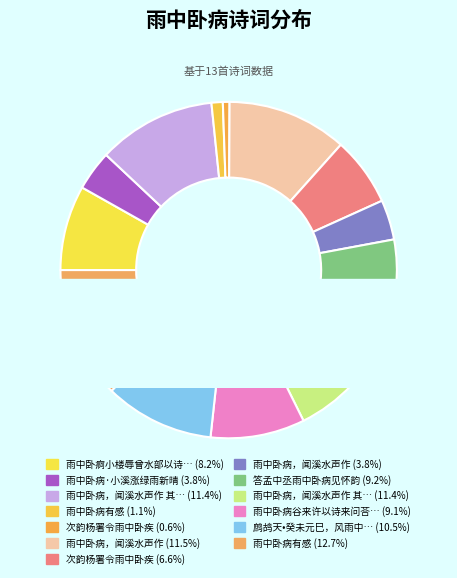

How many slices are in this pie chart?

13